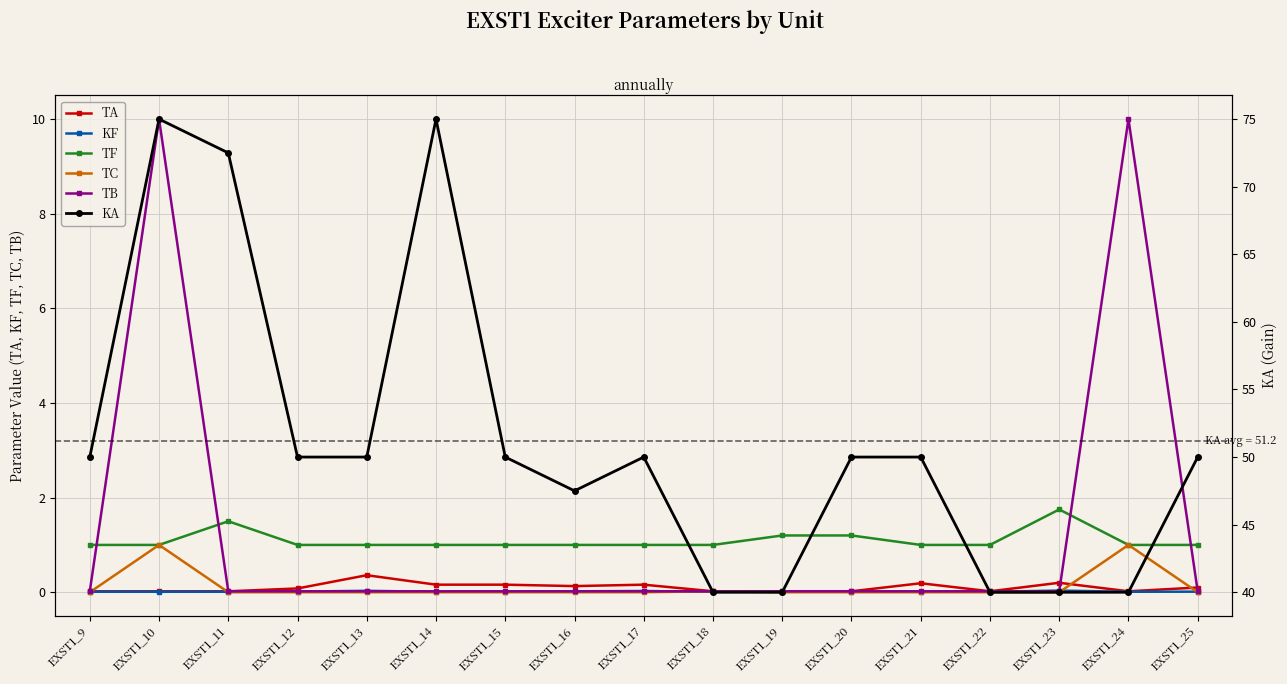

Reading right to left, extract all data points from this chart.

TA: 0.1	0.0	0.2	0.0	0.2	0.0	0.0	0.0	0.2	0.1	0.2	0.2	0.4	0.1	0.0	0.0	0.0
KF: 0.0	0.0	0.0	0.0	0.0	0.0	0.0	0.0	0.0	0.0	0.0	0.0	0.0	0.0	0.0	0.0	0.0
TF: 1.0	1.0	1.8	1.0	1.0	1.2	1.2	1.0	1.0	1.0	1.0	1.0	1.0	1.0	1.5	1.0	1.0
TC: 0.0	1.0	0.0	0.0	0.0	0.0	0.0	0.0	0.0	0.0	0.0	0.0	0.0	0.0	0.0	1.0	0.0
TB: 0.0	10.0	0.0	0.0	0.0	0.0	0.0	0.0	0.0	0.0	0.0	0.0	0.0	0.0	0.0	10.0	0.0
KA: 50.0	40.0	40.0	40.0	50.0	50.0	40.0	40.0	50.0	47.5	50.0	75.0	50.0	50.0	72.5	75.0	50.0